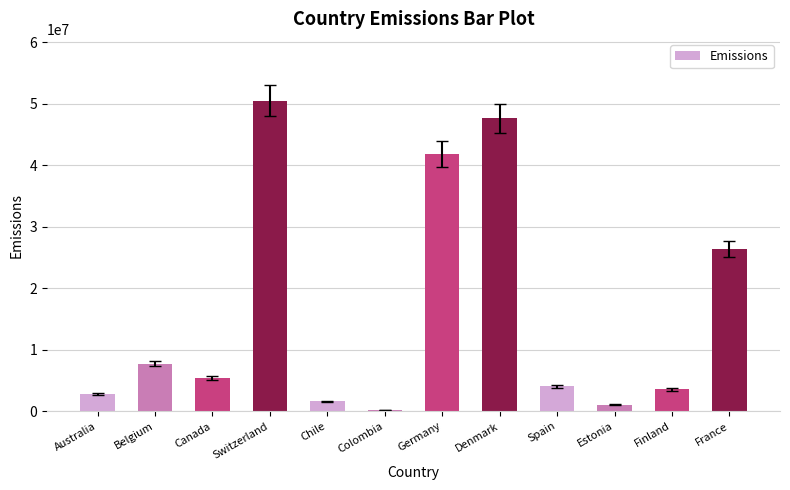

Which label corresponds to the largest value in the chart?

Switzerland